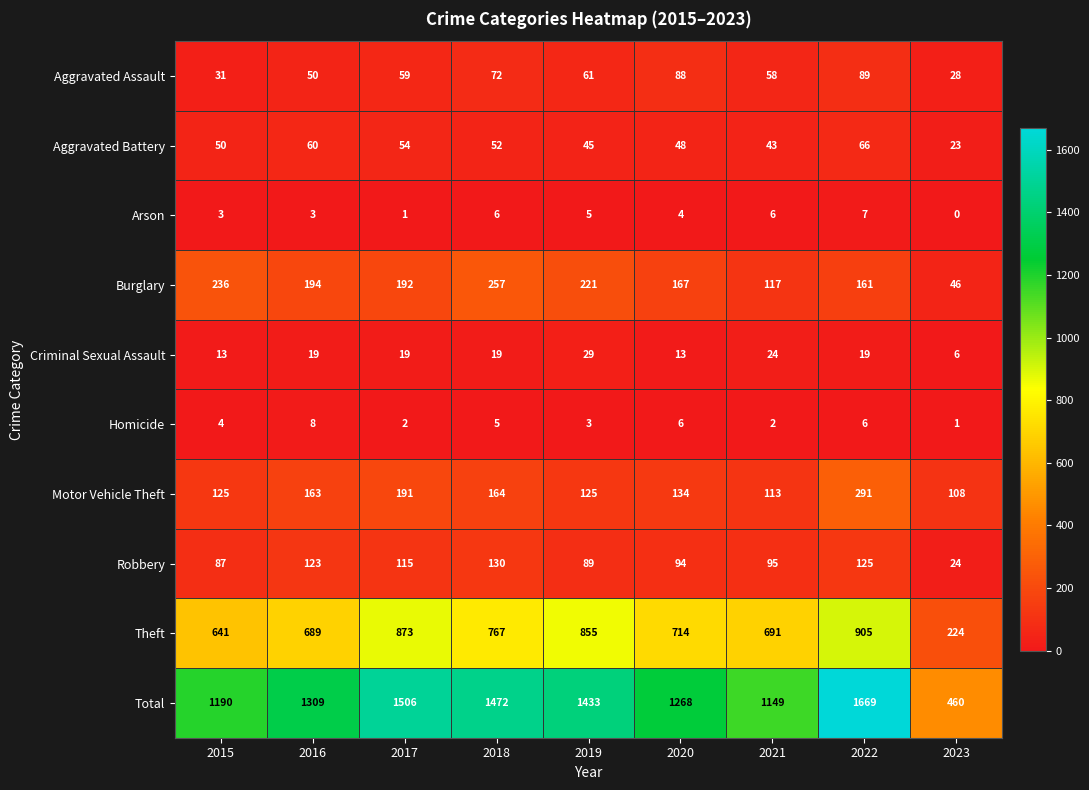

What is the minimum value for Aggravated Assault?

28